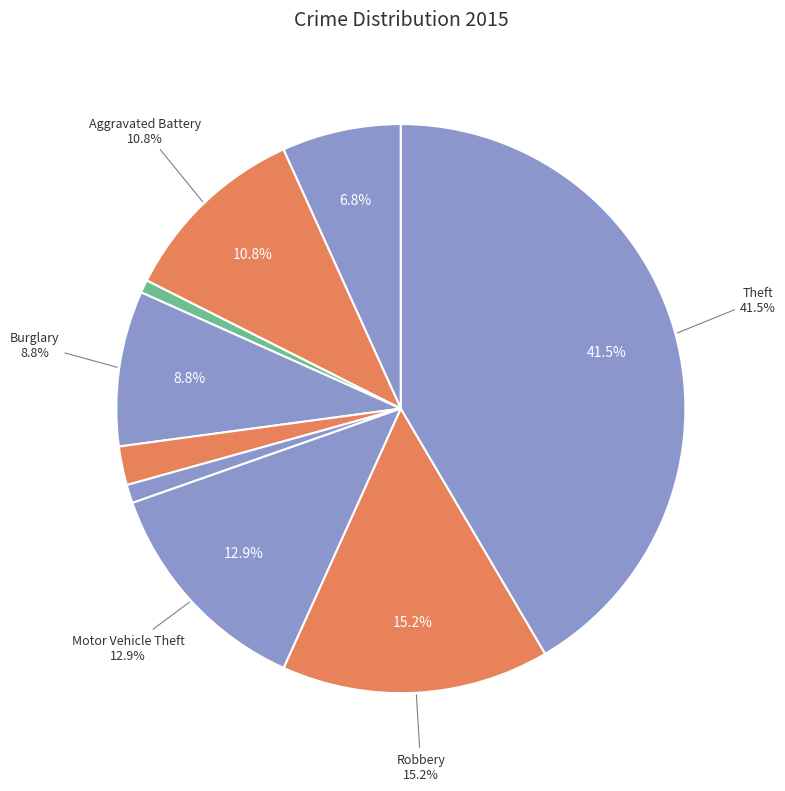

Between Robbery and Arson, which is larger?

Robbery